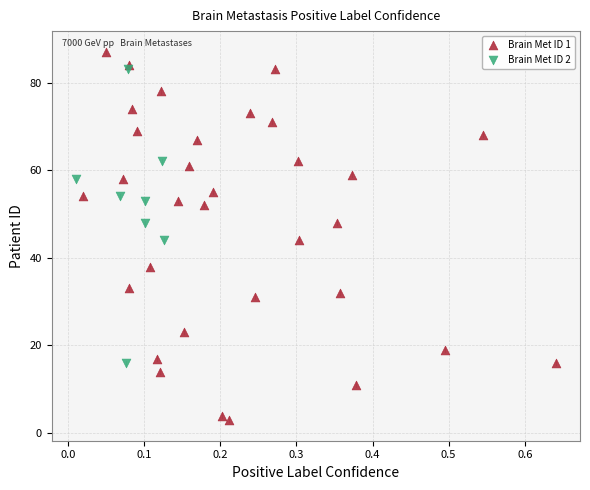

Which series has the largest Y range (max minus min)?

Brain Met ID 1